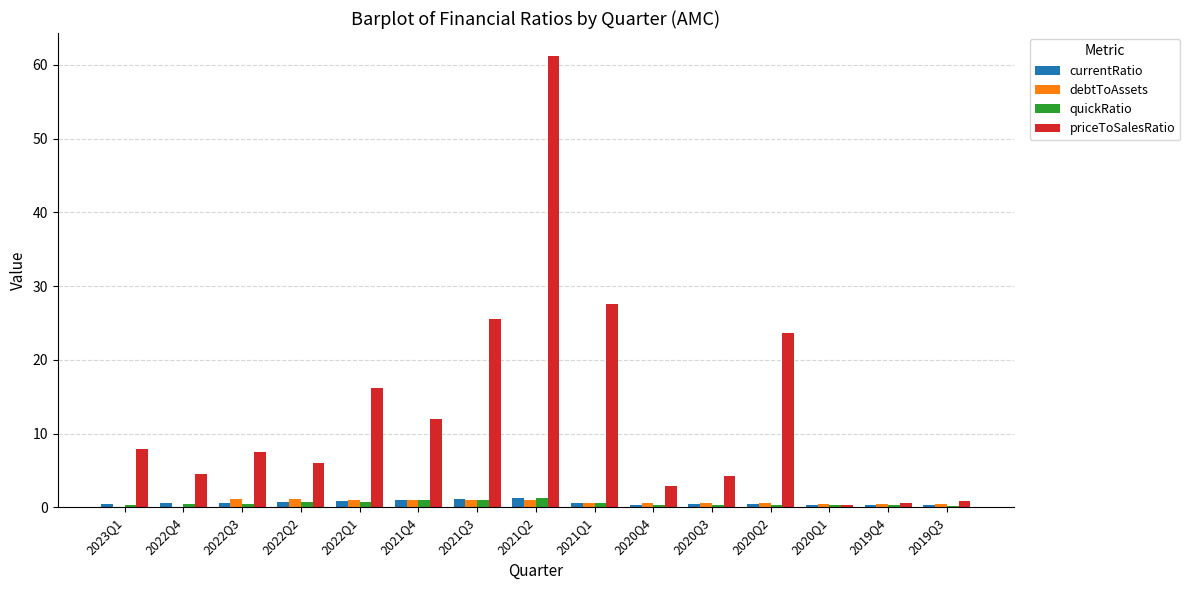

How many groups of bars are there?

15